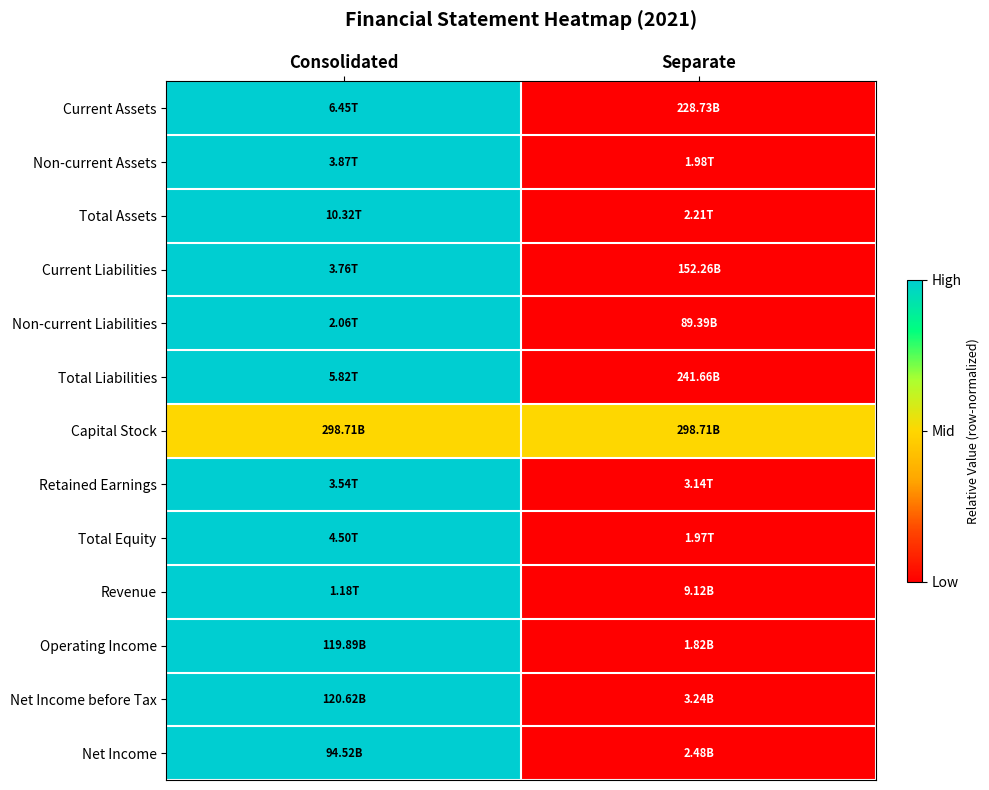

Reading left to right, list all the values displayed in this chart.

Current Assets: Consolidated=1.0	Separate=0.0
Non-current Assets: Consolidated=1.0	Separate=0.0
Total Assets: Consolidated=1.0	Separate=0.0
Current Liabilities: Consolidated=1.0	Separate=0.0
Non-current Liabilities: Consolidated=1.0	Separate=0.0
Total Liabilities: Consolidated=1.0	Separate=0.0
Capital Stock: Consolidated=0.5	Separate=0.5
Retained Earnings: Consolidated=1.0	Separate=0.0
Total Equity: Consolidated=1.0	Separate=0.0
Revenue: Consolidated=1.0	Separate=0.0
Operating Income: Consolidated=1.0	Separate=0.0
Net Income before Tax: Consolidated=1.0	Separate=0.0
Net Income: Consolidated=1.0	Separate=0.0